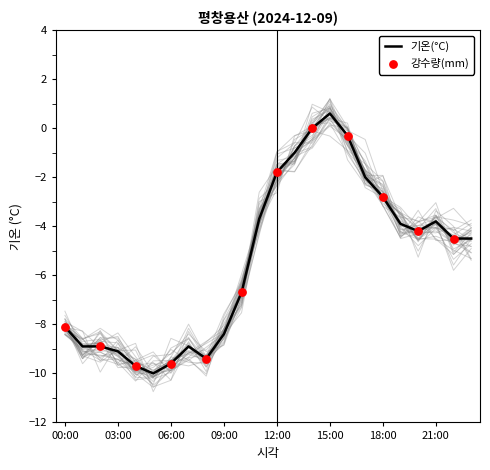

What is the change in value from 11:00 to 18:00?

+0.9